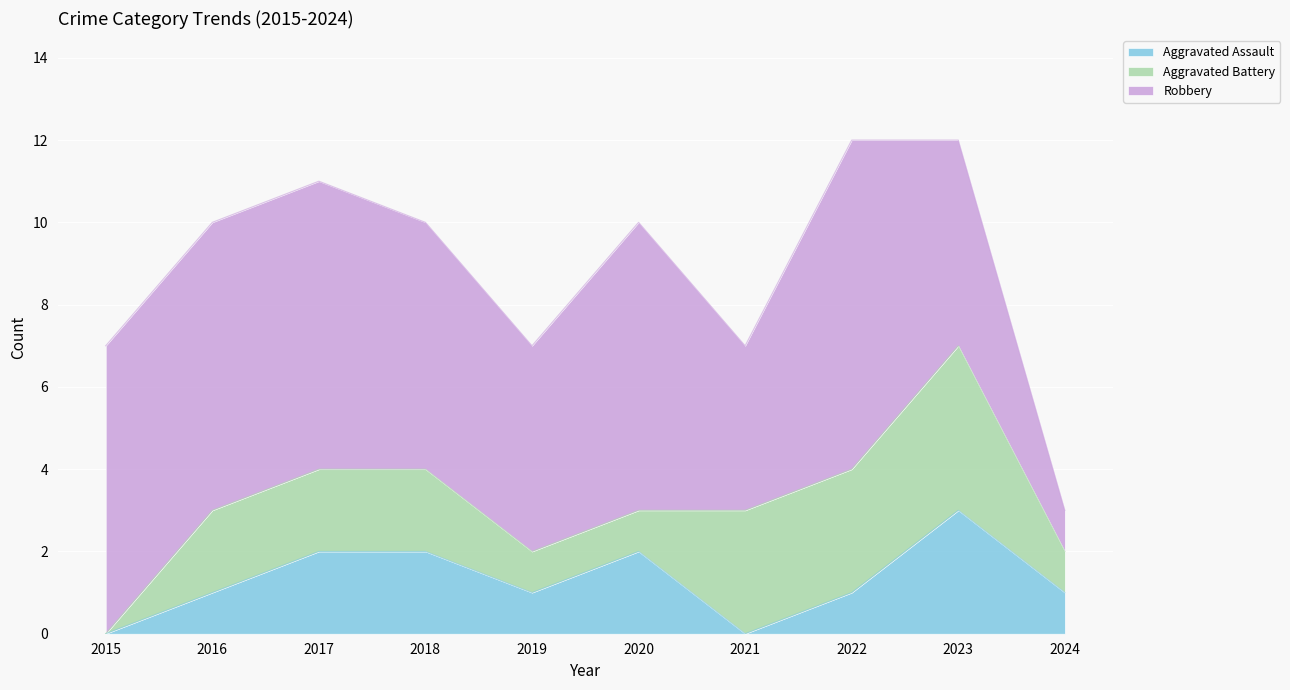

Reading left to right, list all the values displayed in this chart.

Aggravated Assault: 2015=0	2016=1	2017=2	2018=2	2019=1	2020=2	2021=0	2022=1	2023=3	2024=1
Aggravated Battery: 2015=0	2016=2	2017=2	2018=2	2019=1	2020=1	2021=3	2022=3	2023=4	2024=1
Robbery: 2015=7	2016=7	2017=7	2018=6	2019=5	2020=7	2021=4	2022=8	2023=5	2024=1